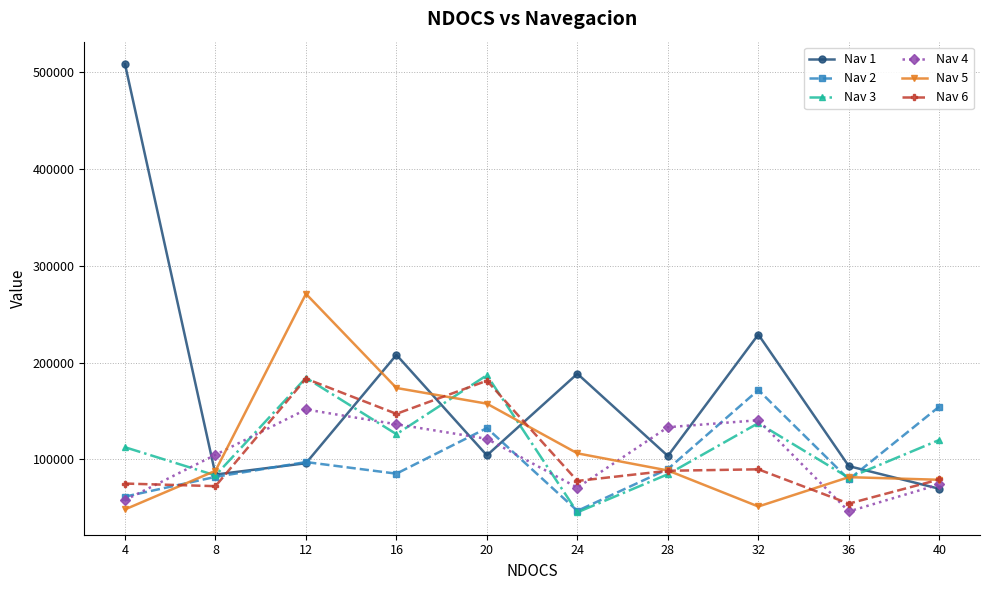

What is the value of the Nav 3 point at the 7th from the left?

84645